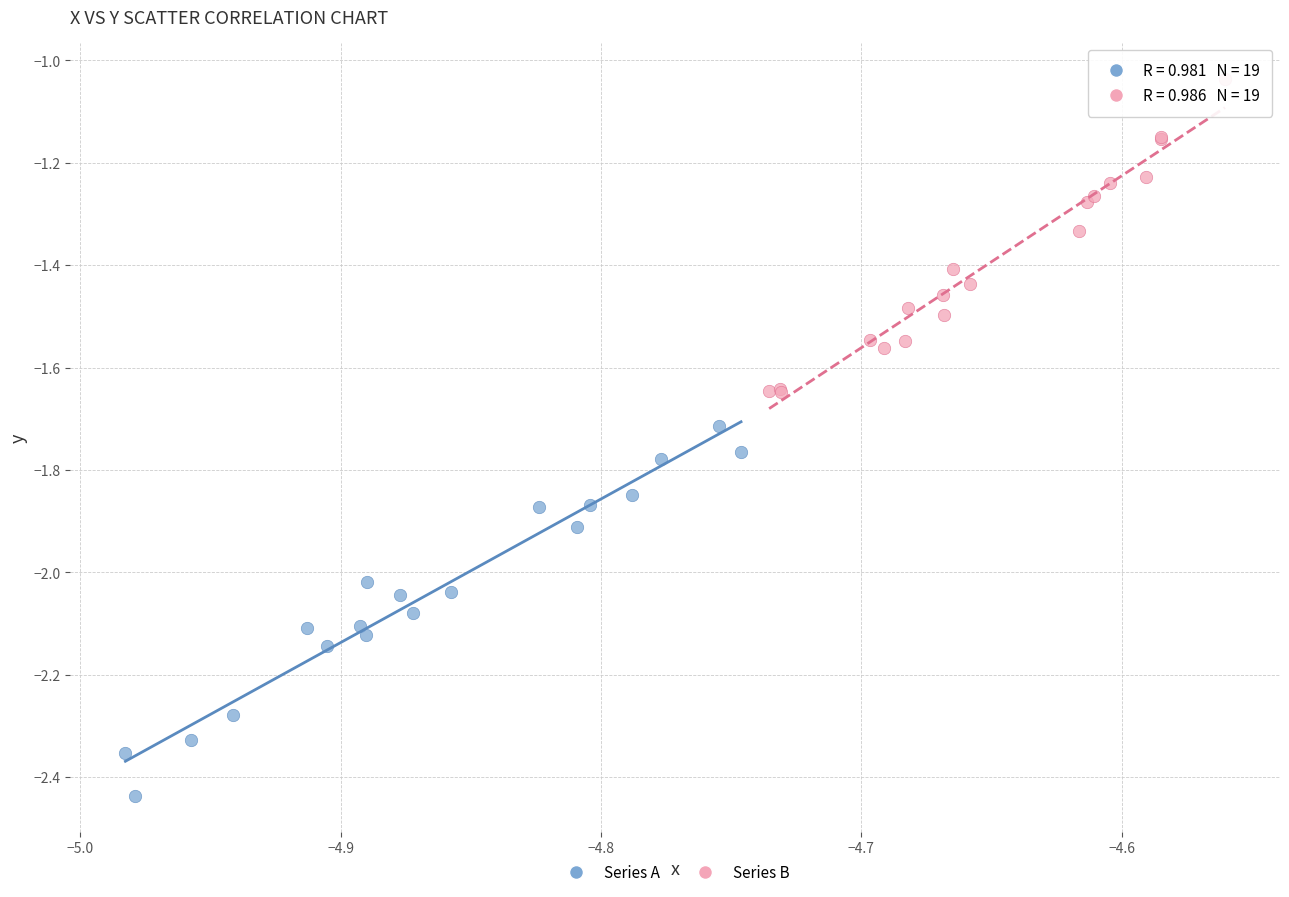

Which series contains the highest Y value?

Series B